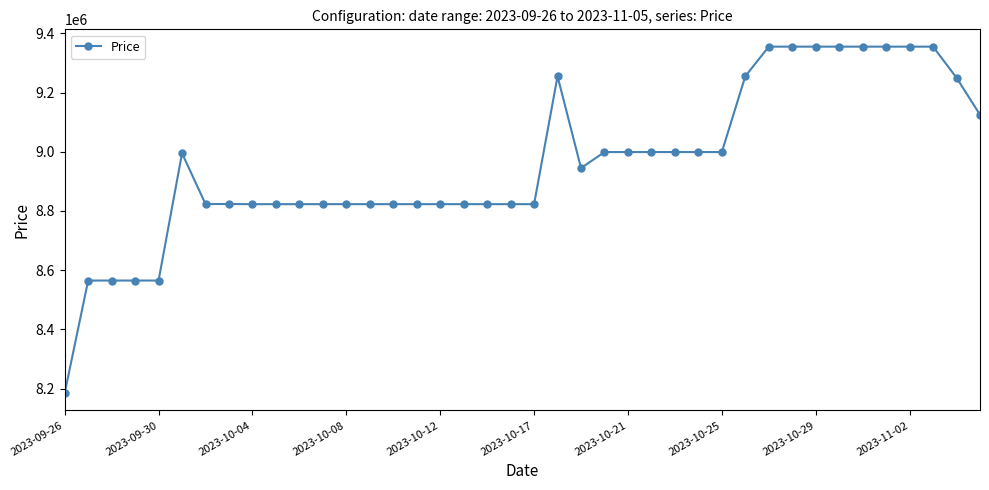

What is the difference between the maximum and second lowest values?

790000